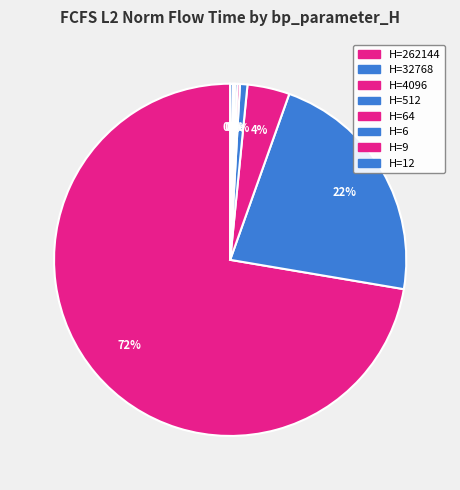

Count the number of slices in the pie.

8